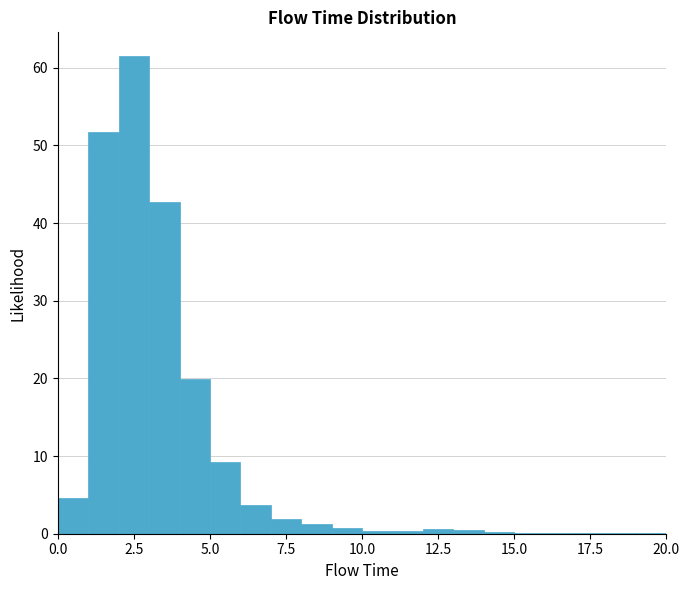

Read against the x-axis, roughly where is the centre of the tallest bar?

2.5